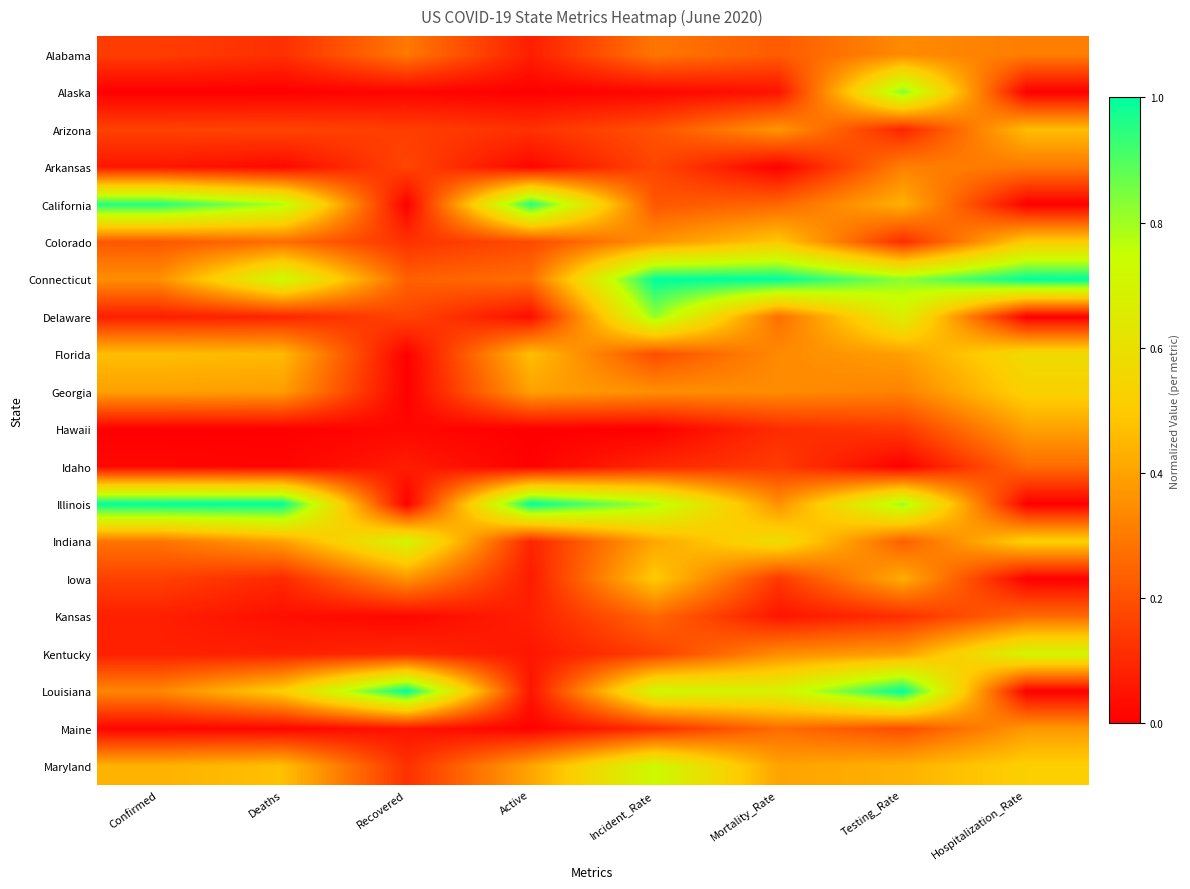

How many data points does each series have?

8